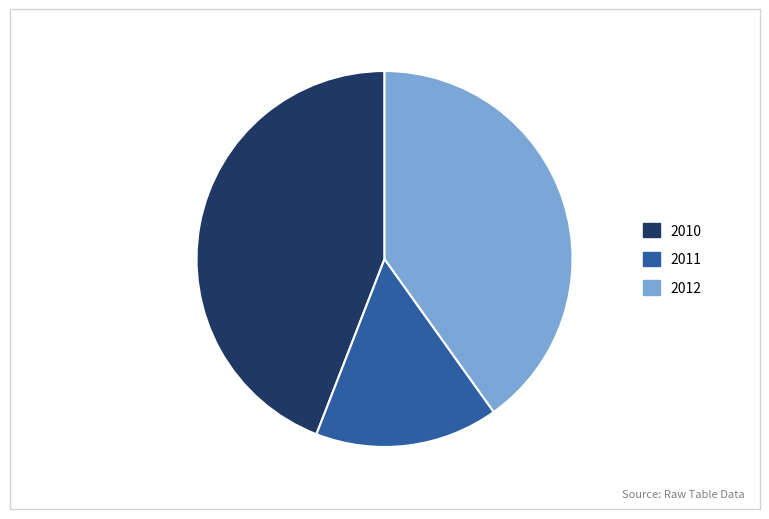

Rank the categories by value from highest to lowest.

2010, 2012, 2011